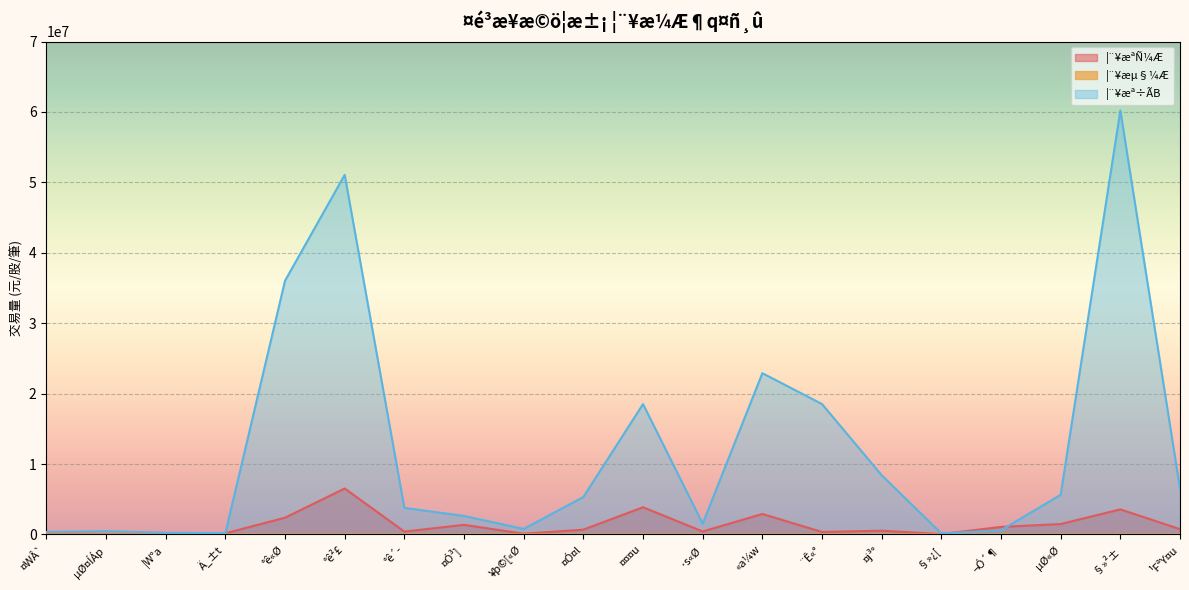

Reading right to left, transcribe all the data shown in this chart.

¦¨¥æªÑ¼Æ: 757000	3564295	1481892	1076000	52000	535199	356269	2914011	424008	3868207	682010	101006	1369342	410786	6532575	2382802	166000	21000	72000	157000
¦¨¥æµ§¼Æ: 215	707	256	31	18	161	189	607	83	620	101	32	134	139	1014	649	16	12	17	34
¦¨¥æª÷ÃB: 6504690	60212917	5634631	591800	151390	8411032	18521168	22907599	1529158	18519276	5324387	784896	2626434	3776136	51070793	36044549	189920	233650	472120	356300